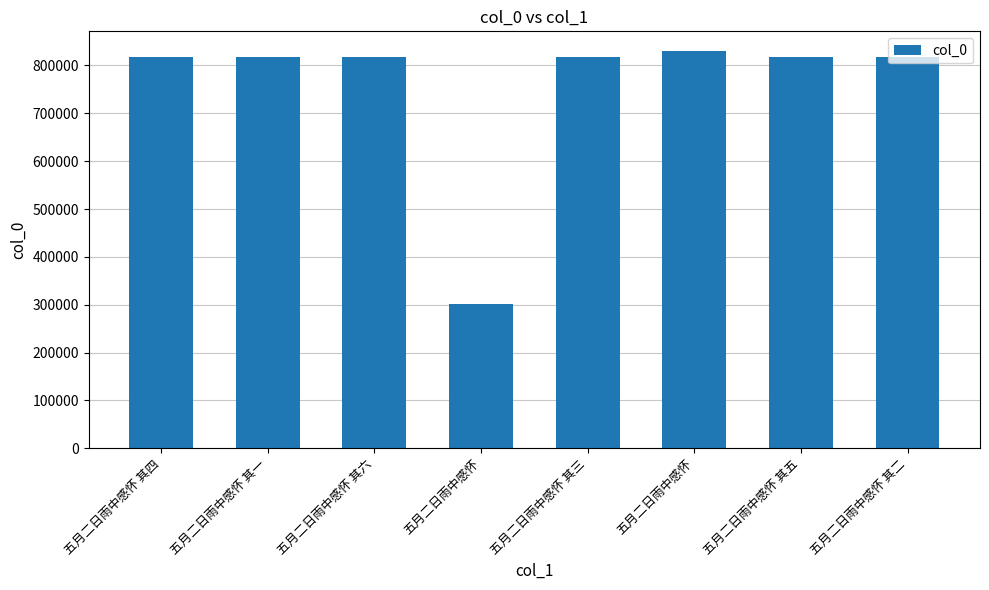

What is the ratio of the value at 五月二日雨中感怀 to the value at 五月二日雨中感怀?

2.7